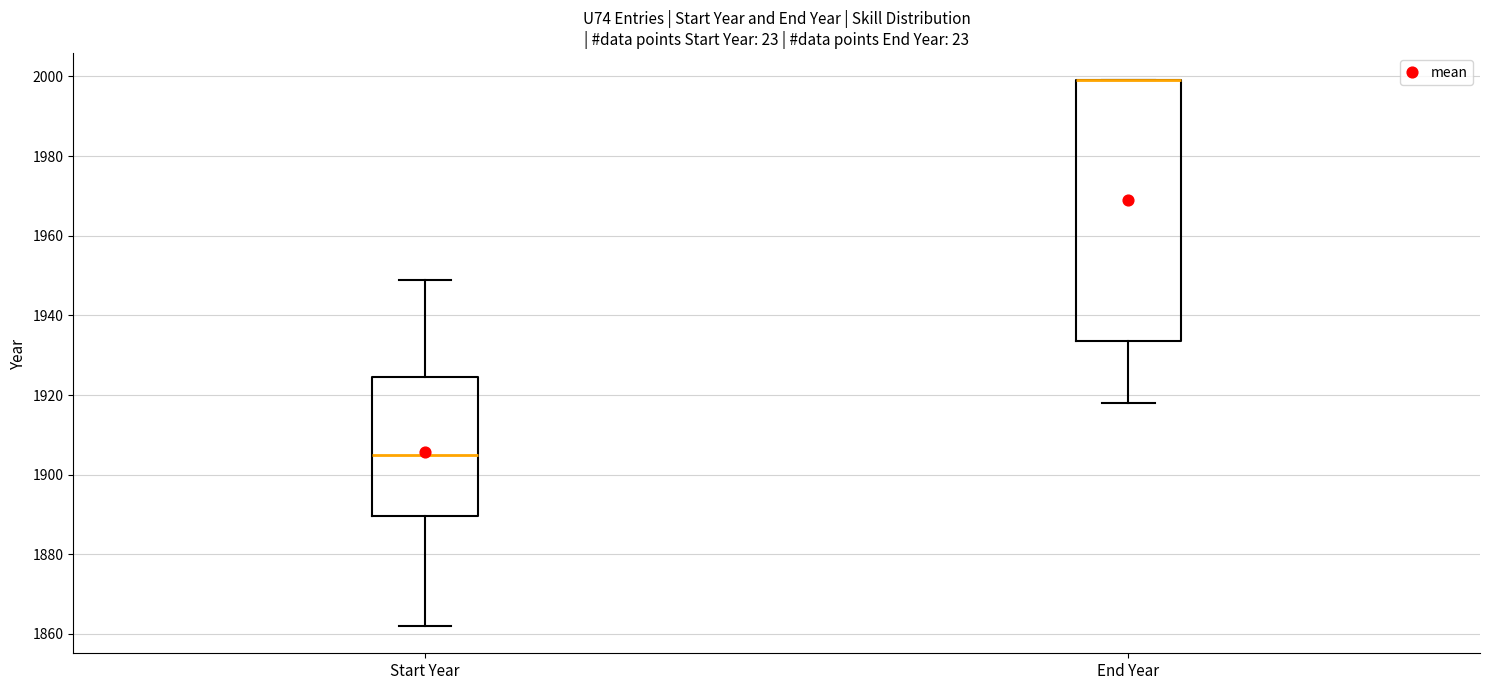

Where is the lower edge of the box for Start Year on the y-axis? The values are not printed on the chart, so give them approximately, as read against the axis.

1890